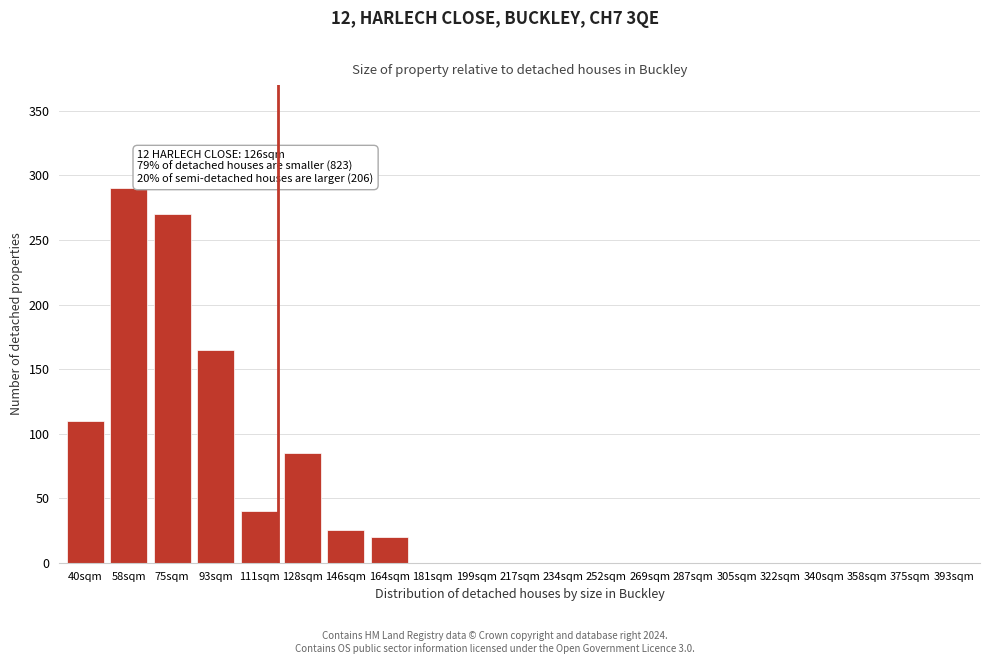

Reading left to right, what are all the values shown in this chart?

40sqm=110	58sqm=290	75sqm=270	93sqm=165	111sqm=40	128sqm=85	146sqm=25	164sqm=20	181sqm=0	199sqm=0	217sqm=0	234sqm=0	252sqm=0	269sqm=0	287sqm=0	305sqm=0	322sqm=0	340sqm=0	358sqm=0	375sqm=0	393sqm=0